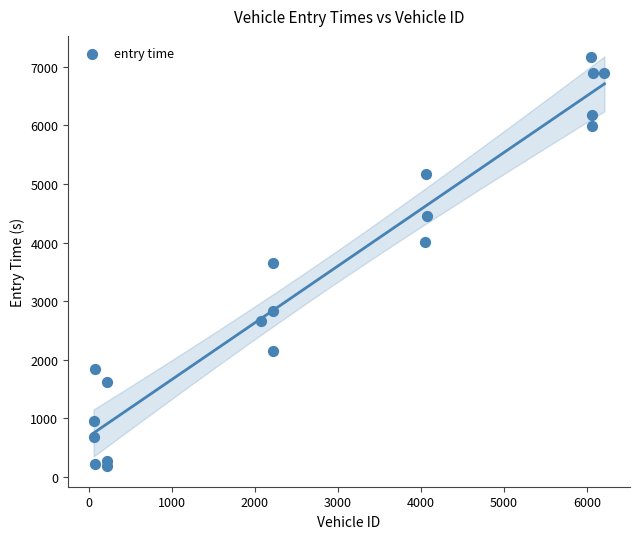

What is the range of Y values (max minus min)?

6973.5